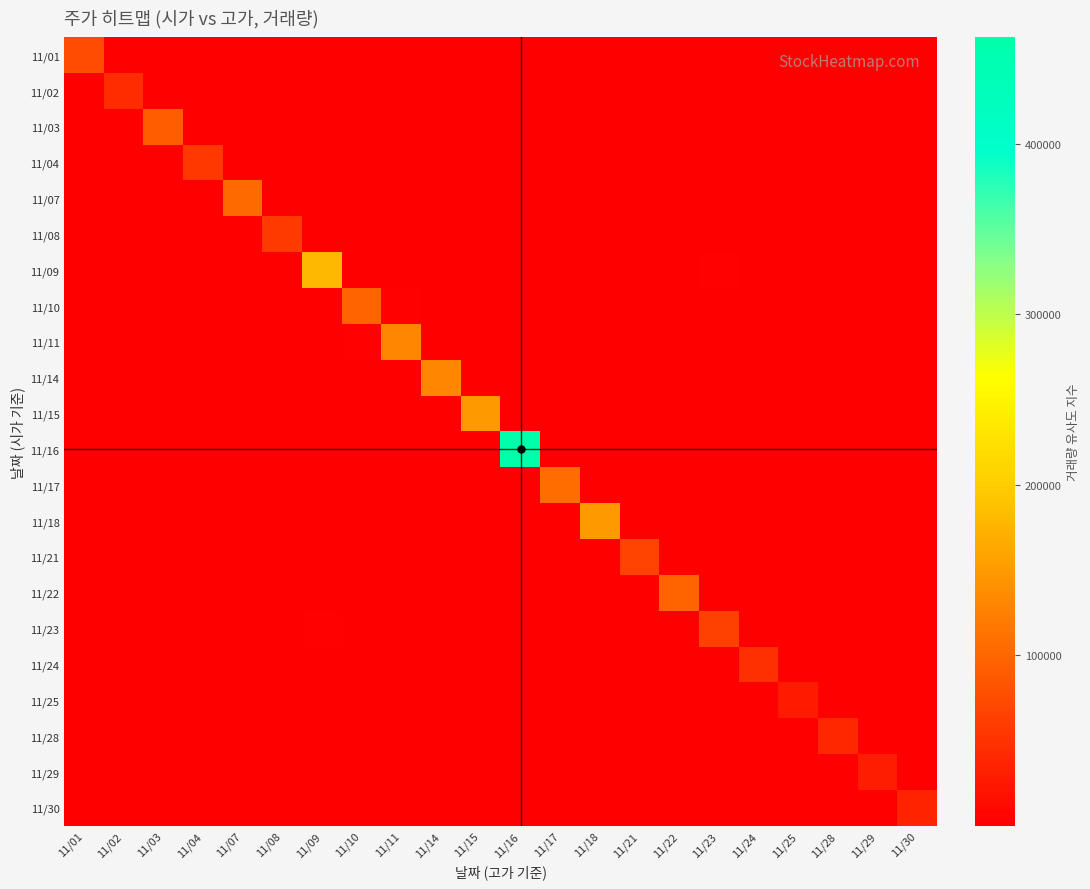

At which category is the sum across all series the highest?

11/16